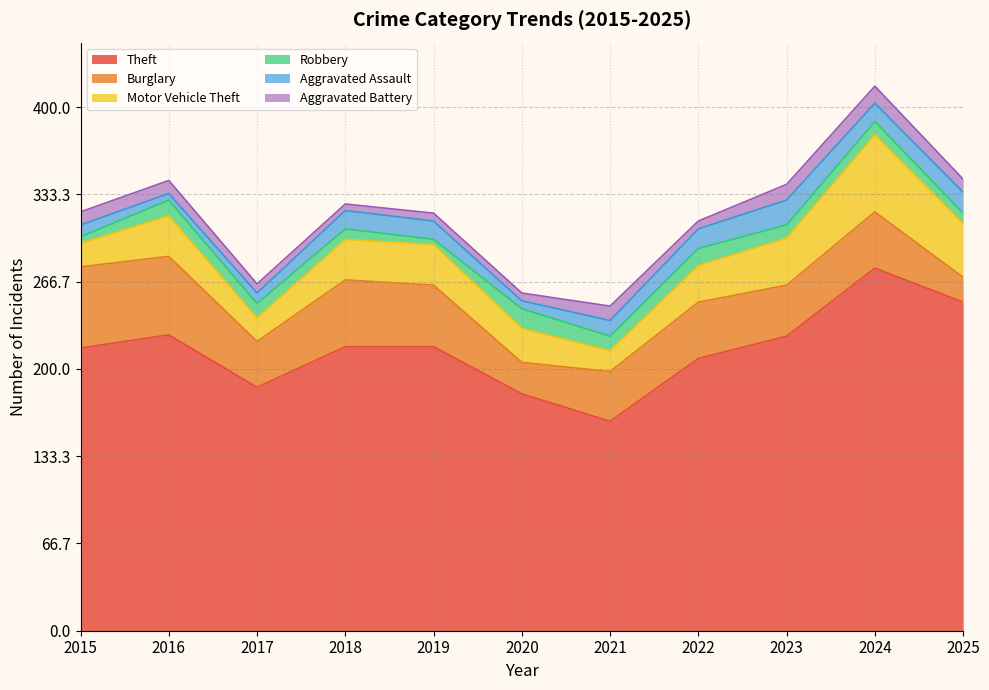

Rank the categories by Motor Vehicle Theft value from lowest to highest.

2021, 2015, 2017, 2020, 2022, 2016, 2018, 2019, 2023, 2025, 2024